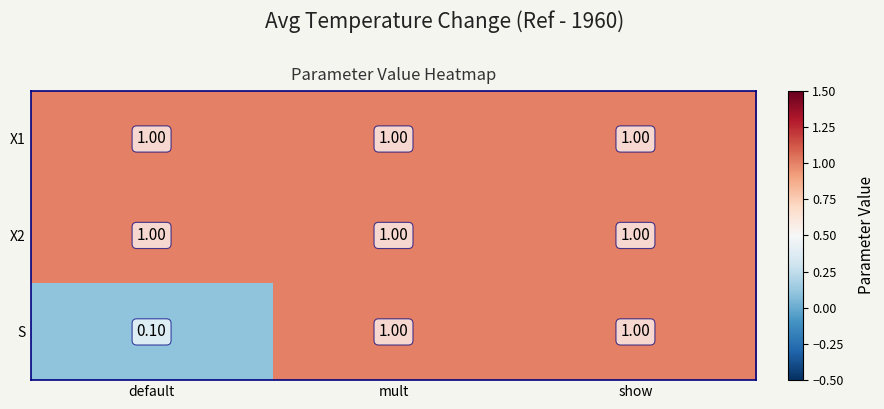

What is the total value across all series at mult?

3.0